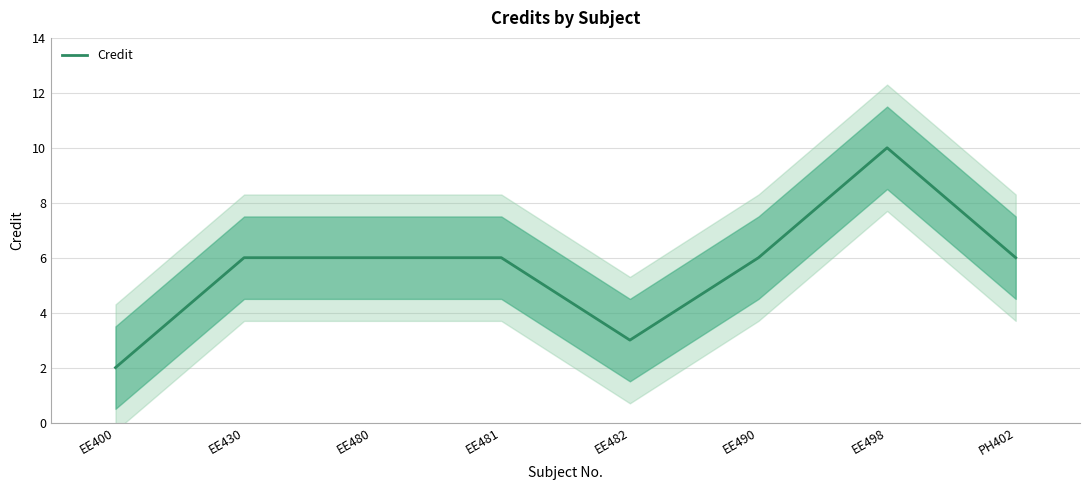

How many values are between 6 and 7?

5